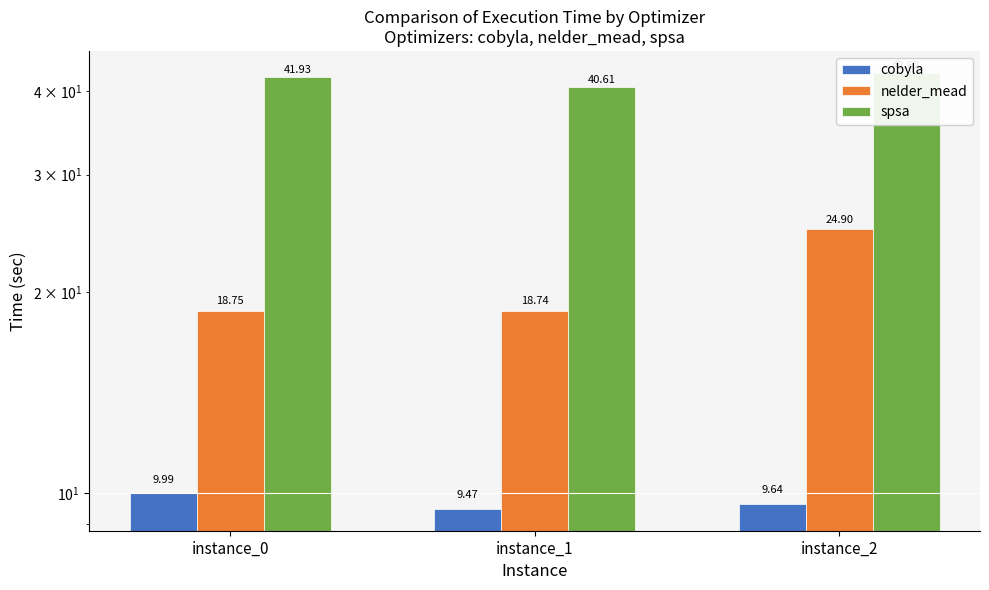

How many groups of bars are there?

3